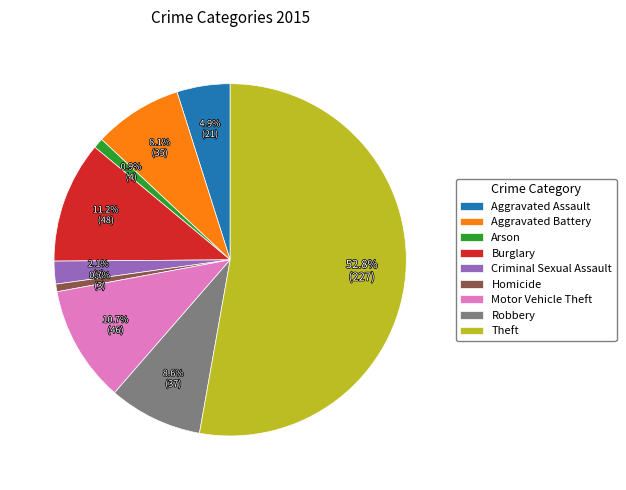

Which category has the biggest portion of the pie?

Theft